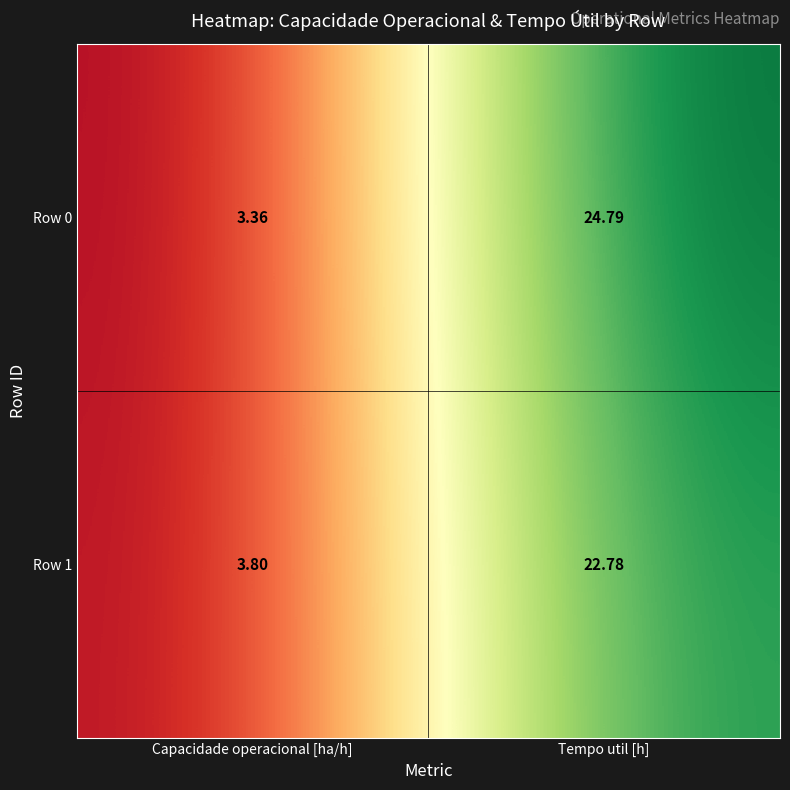

At which label is Row 0 closest to 14?

Capacidade operacional [ha/h]